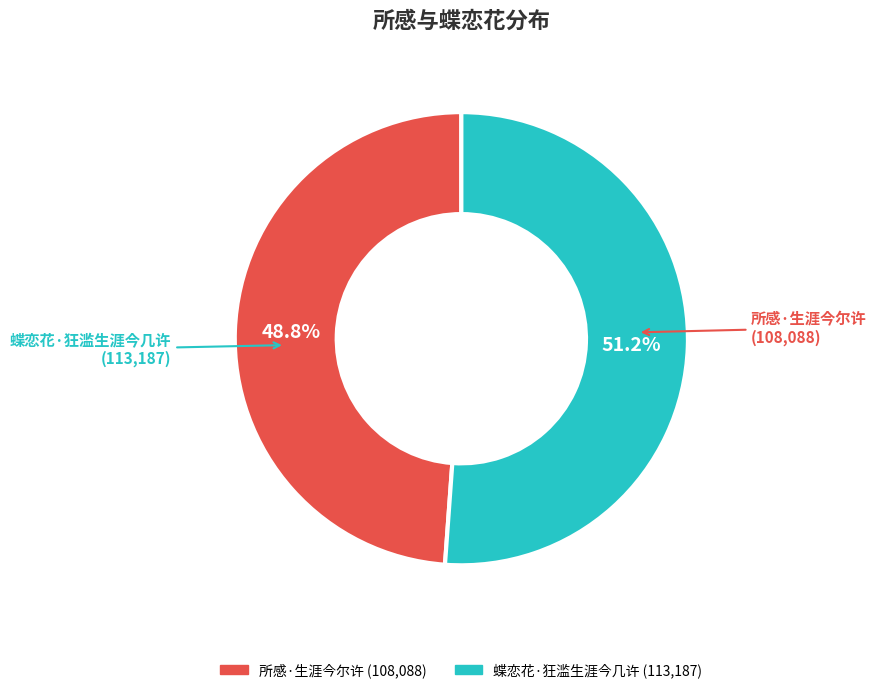

To the nearest percent, what is the difference between the 蝶恋花·狂滥生涯今几许 and 所感·生涯今尔许 slice percentages?

2%